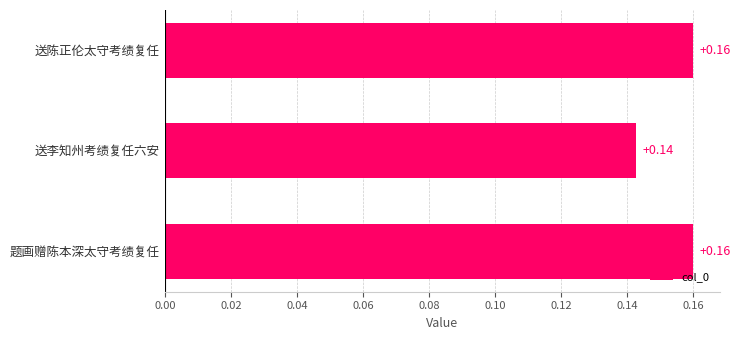

Are the bars horizontal?

Yes